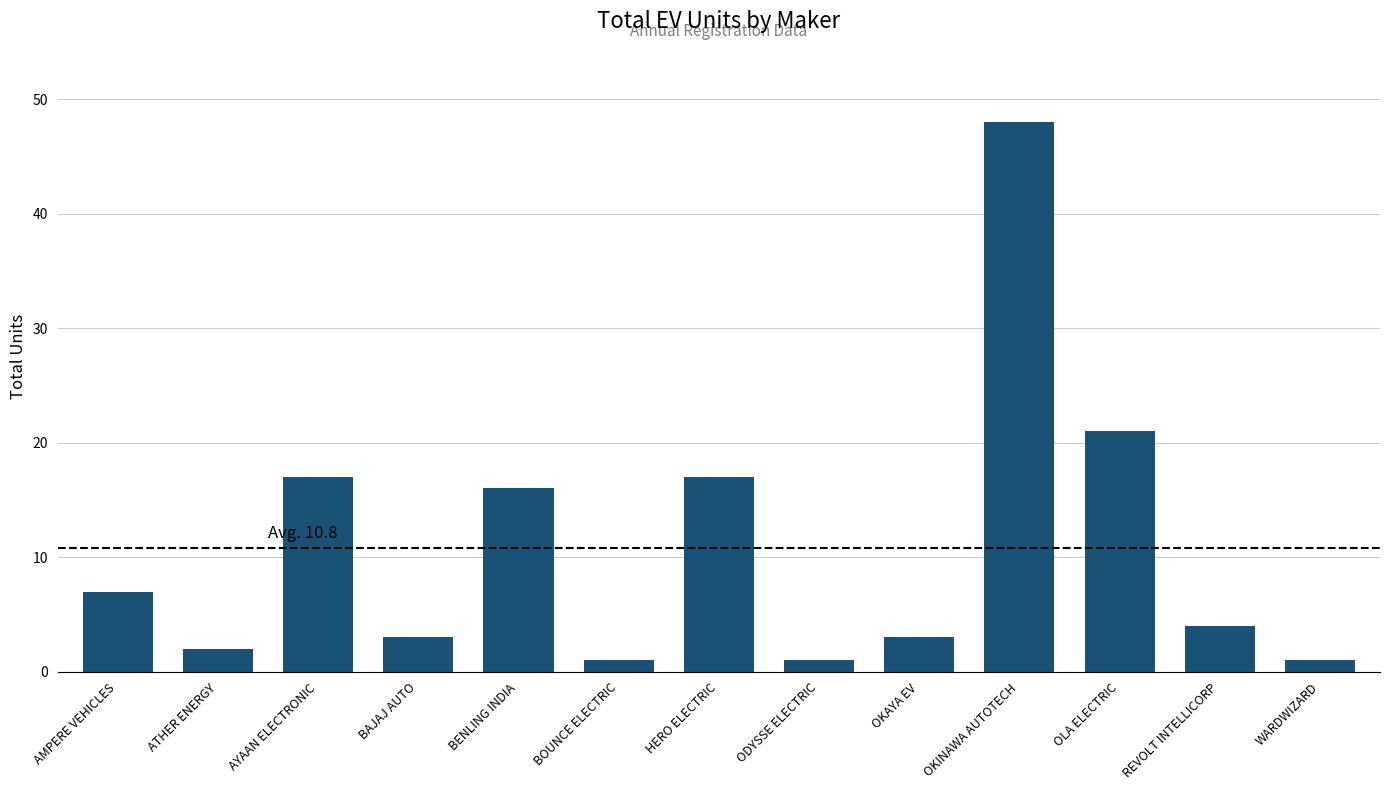

The chart shows a value of 3 at OKAYA EV. True or false?

True